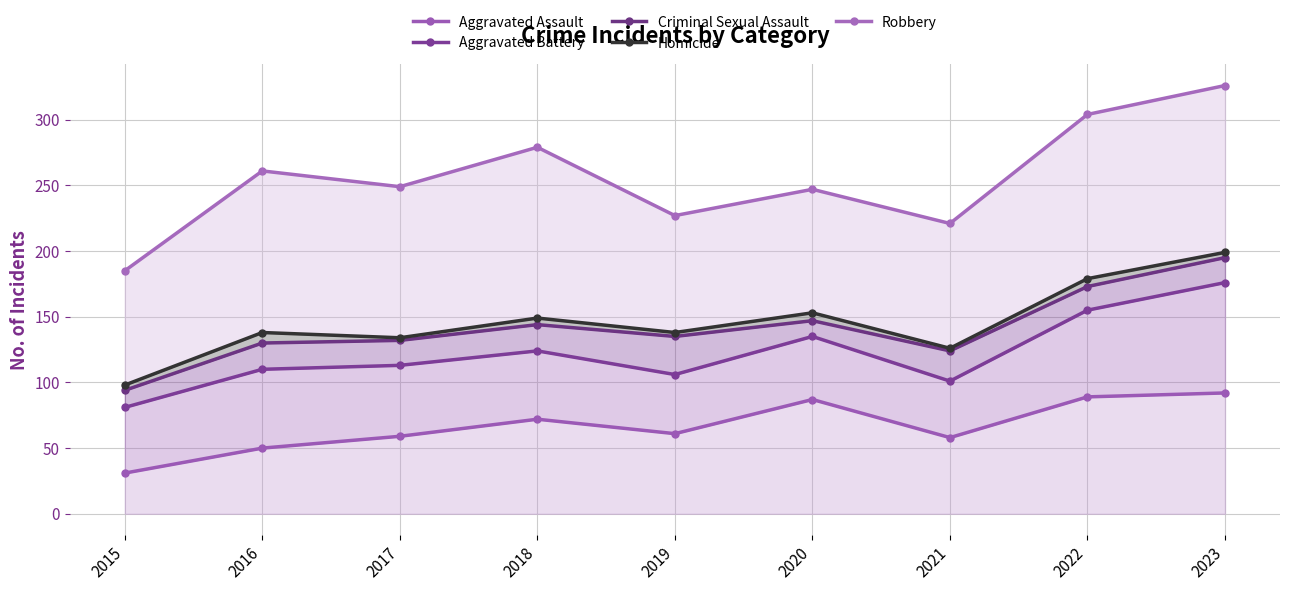

What is the total value across all series at 2016?

689